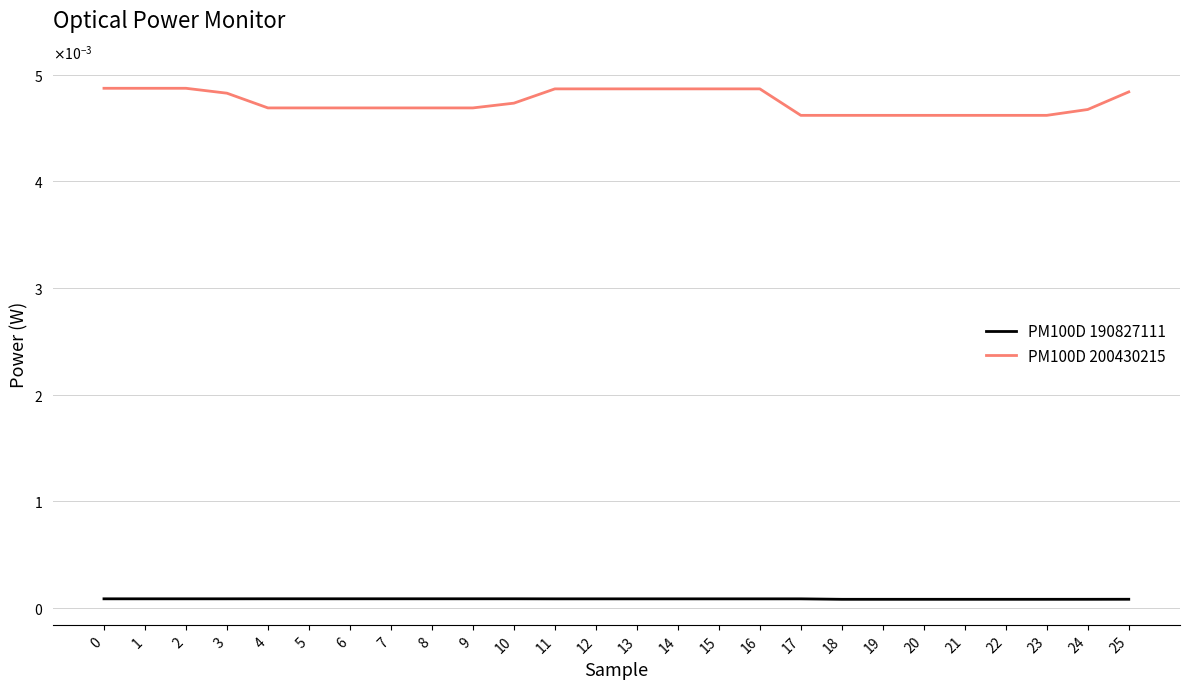

Which series has the largest total across all categories?

PM100D 200430215